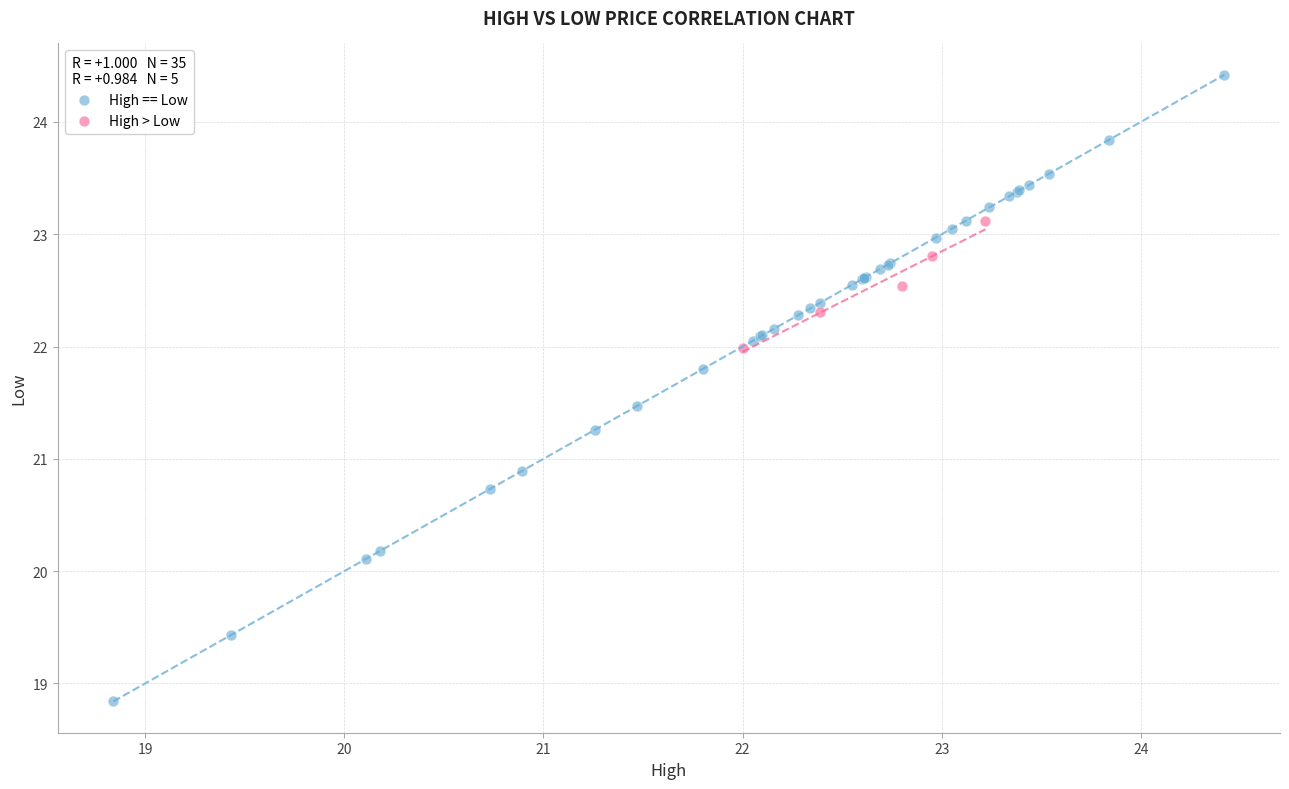

Which series reaches the maximum Y coordinate?

High == Low